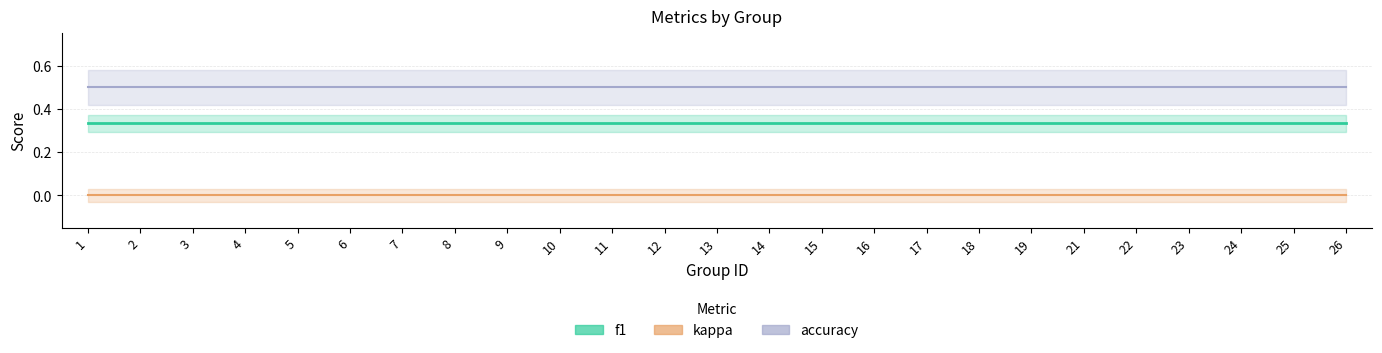

True or false: kappa has more than 1 interior local peaks.

False